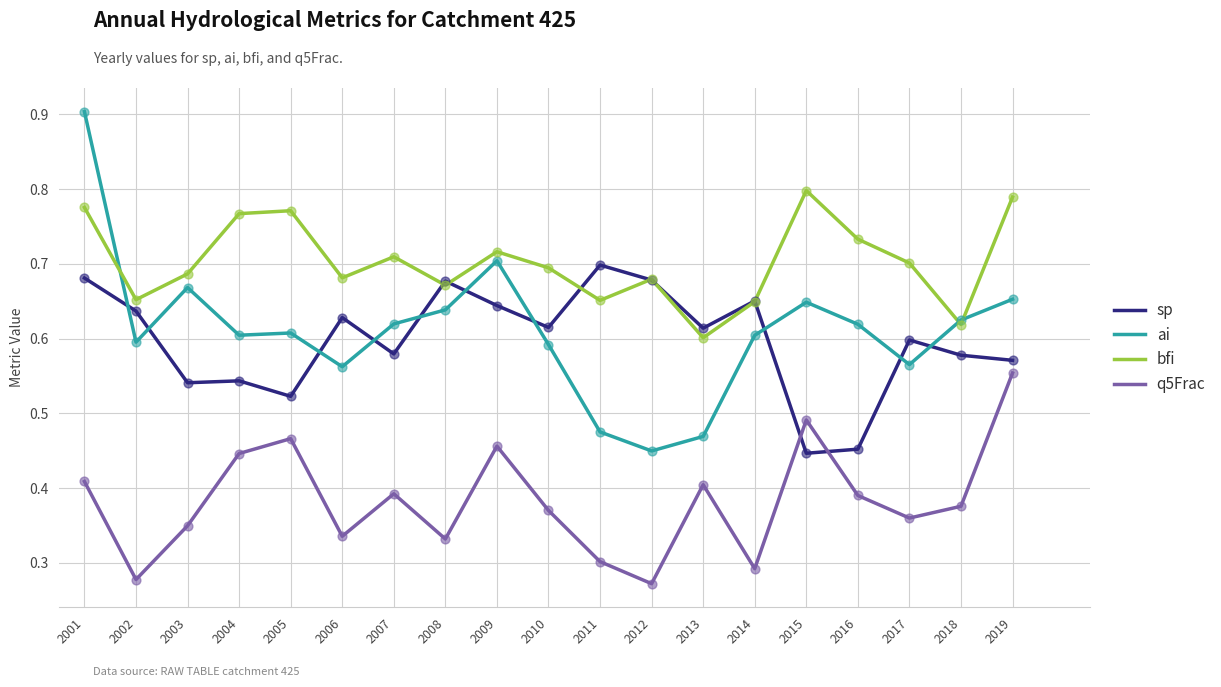

What are all the series names shown in the legend?

sp, ai, bfi, q5Frac